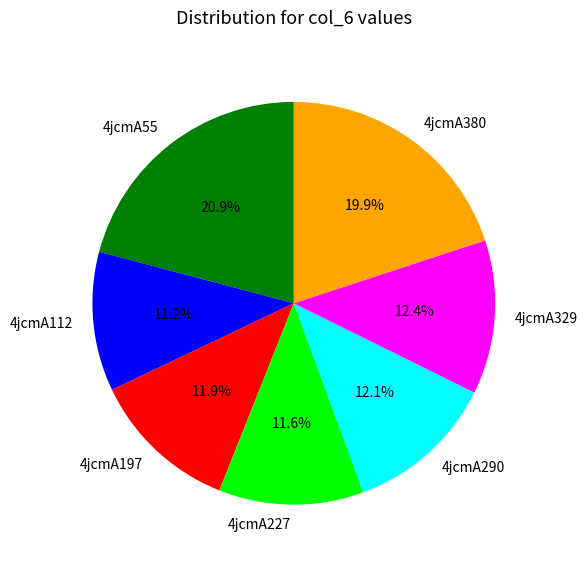

Is the sum of 4jcmA112 and 4jcmA380 greater than half?

No